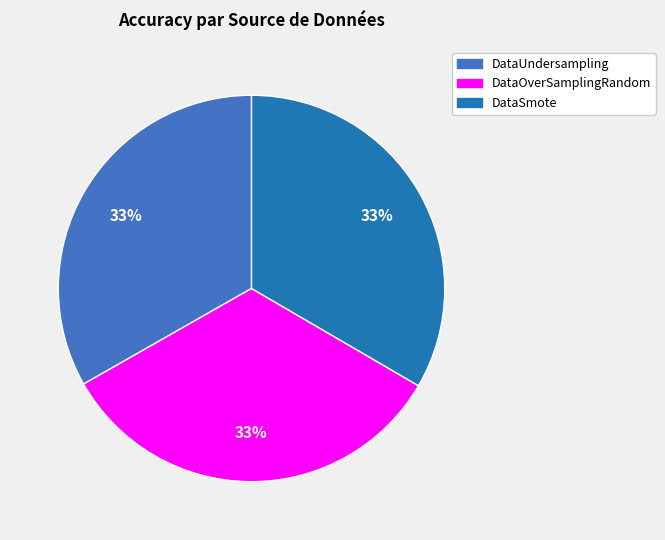

How many segments does this pie chart have?

3